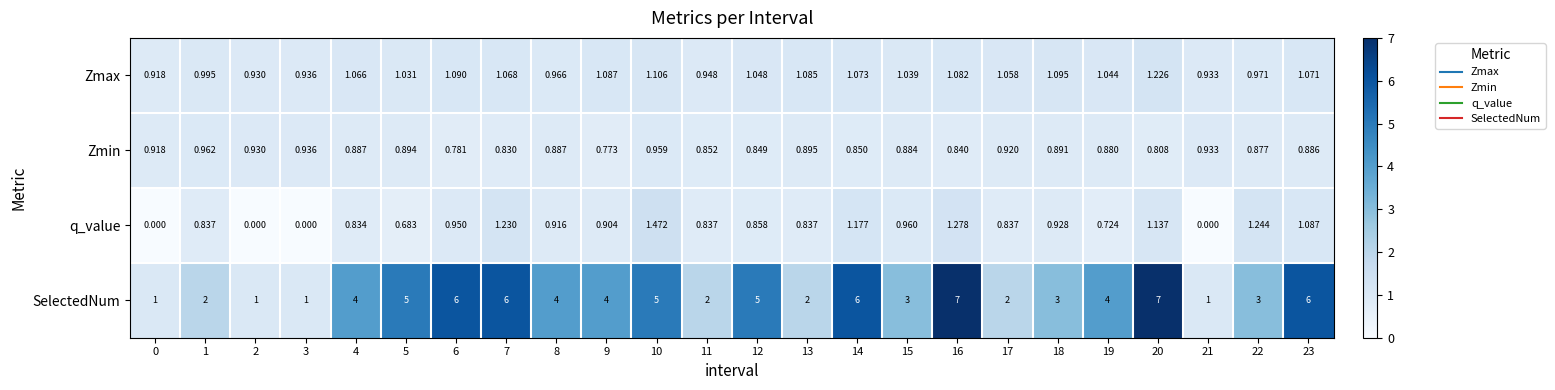

List the series in order of their peak value, highest first.

SelectedNum, q_value, Zmax, Zmin